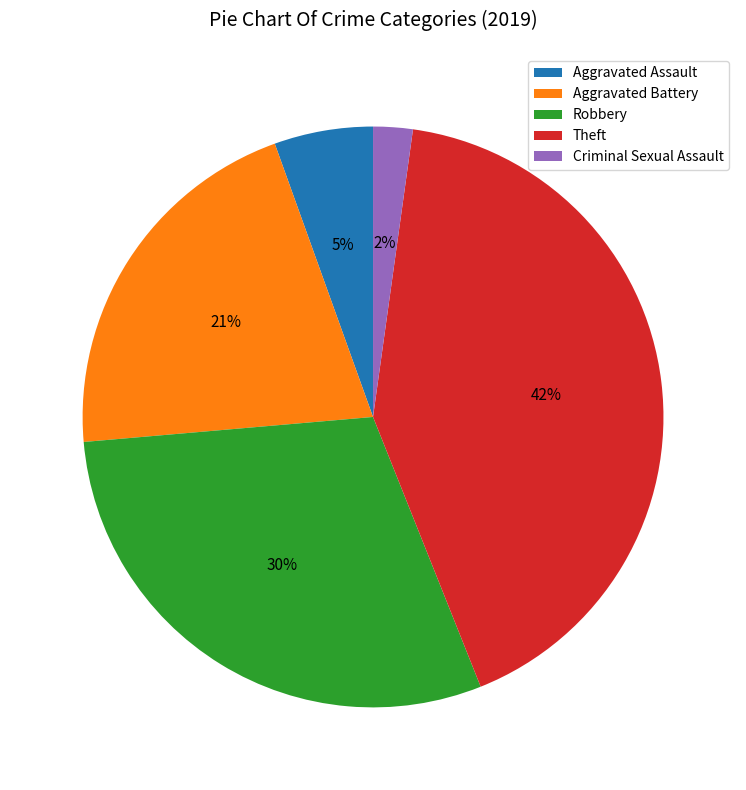

Rank the categories by value from lowest to highest.

Criminal Sexual Assault, Aggravated Assault, Aggravated Battery, Robbery, Theft